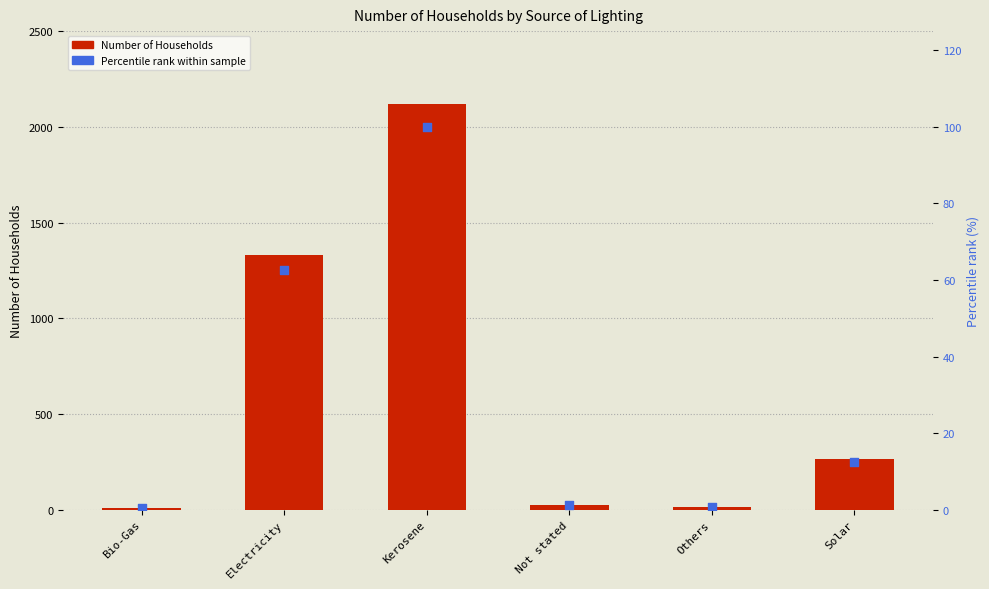

Which series has the widest spread of Y values?

Number of Households